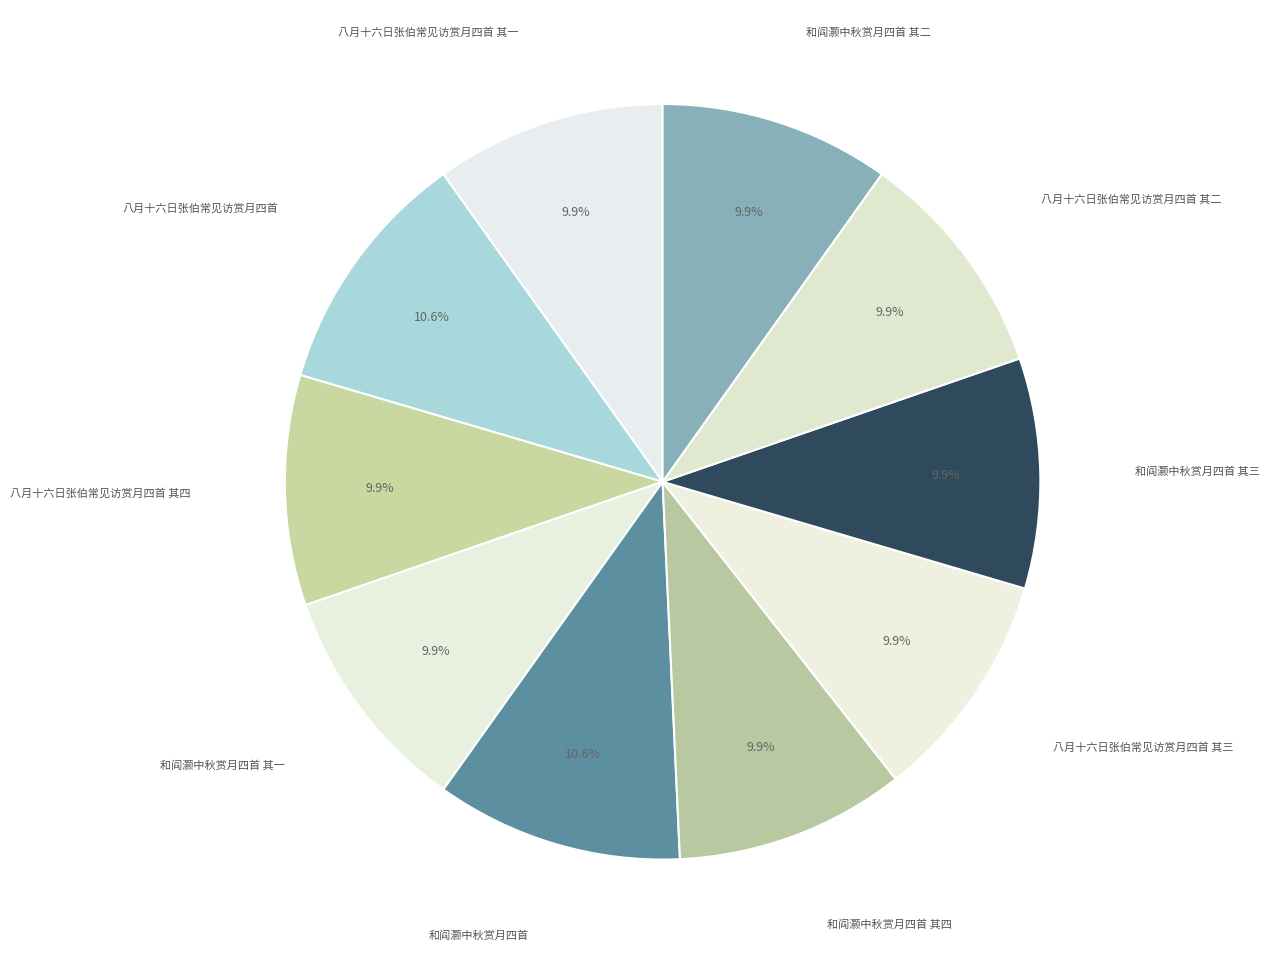

To the nearest percent, what is the combined percentage of 和阎灏中秋赏月四首 and 和阎灏中秋赏月四首 其四?

20%